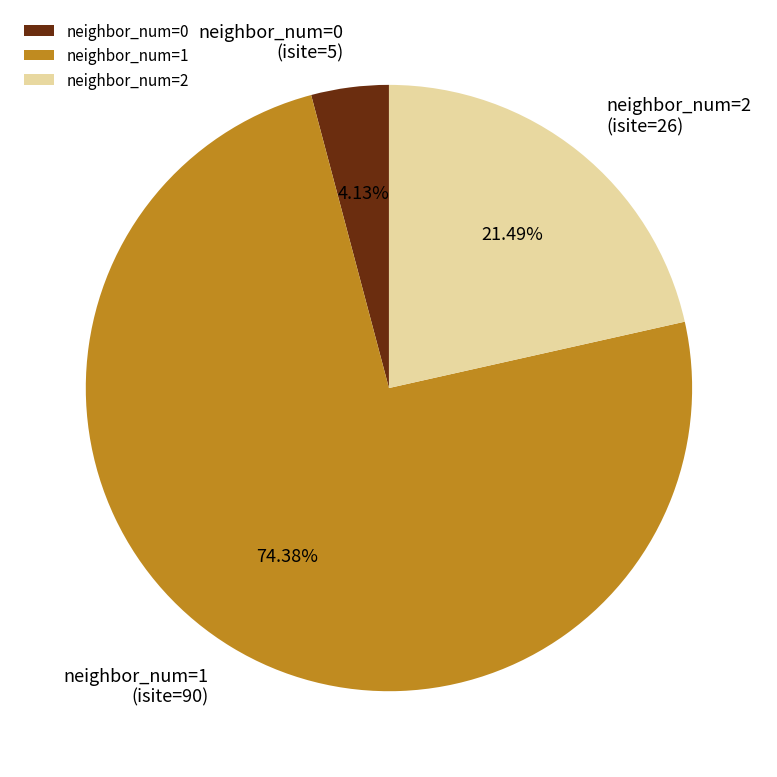

Is there a majority slice in this chart?

Yes